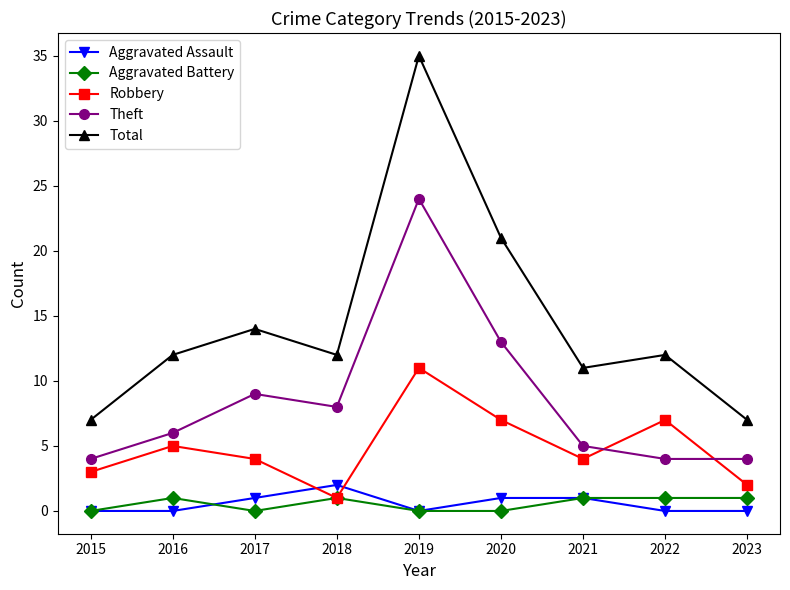

In Robbery, how many points are lower than both neighbors (excluding endpoints)?

2